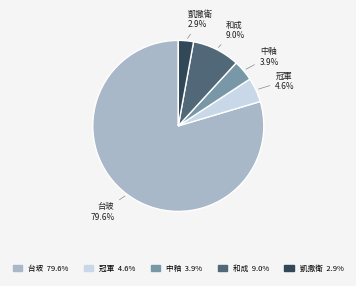

Combined, do 凱撒衛 and 和成 account for over 50%?

No